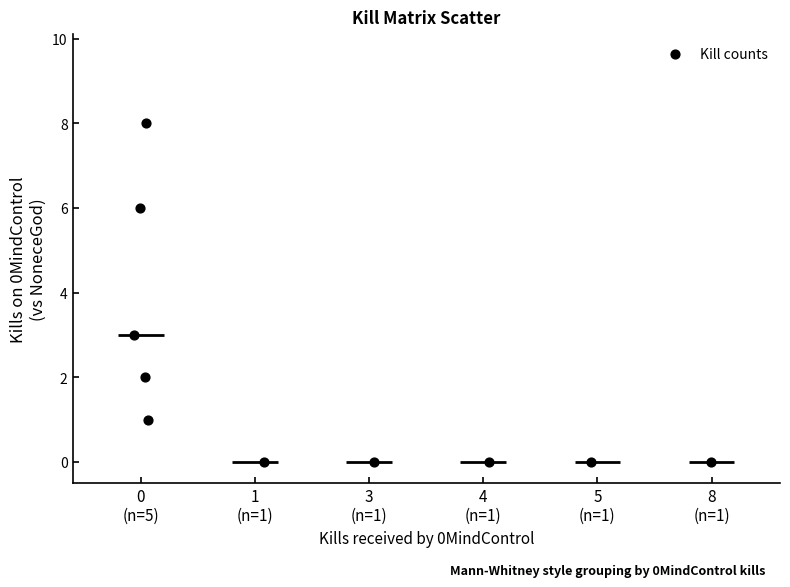

What is the range of Y values (max minus min)?

8